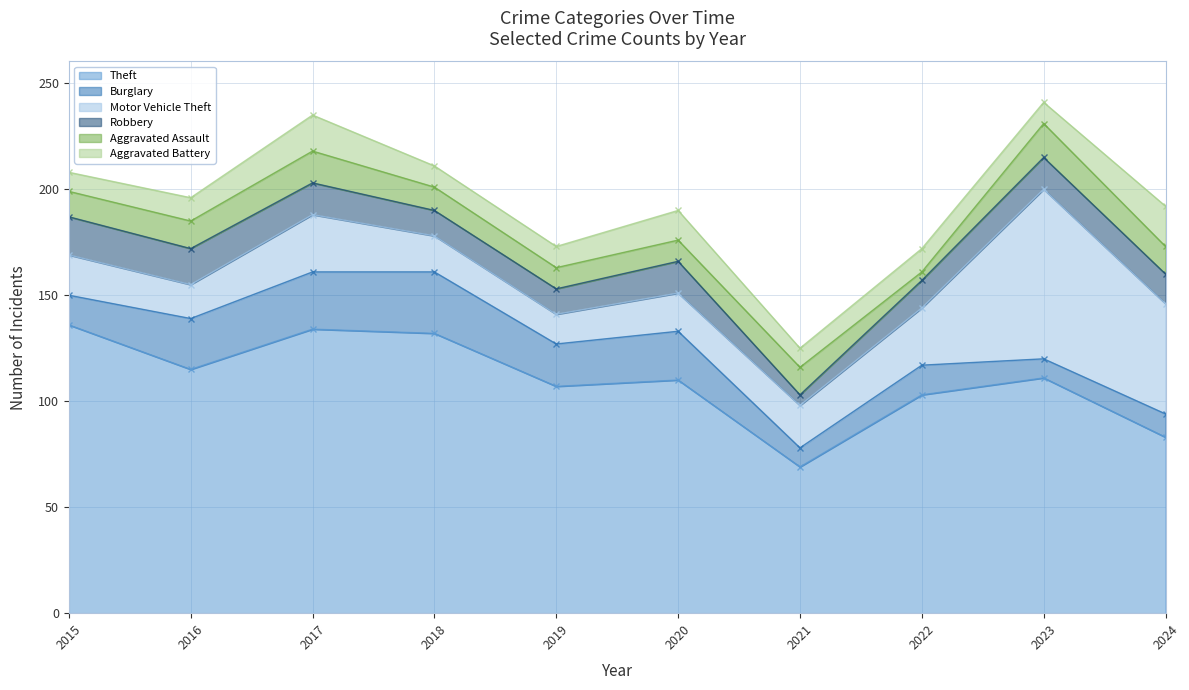

Rank the categories by Robbery value from highest to lowest.

2015, 2016, 2017, 2020, 2023, 2024, 2022, 2018, 2019, 2021